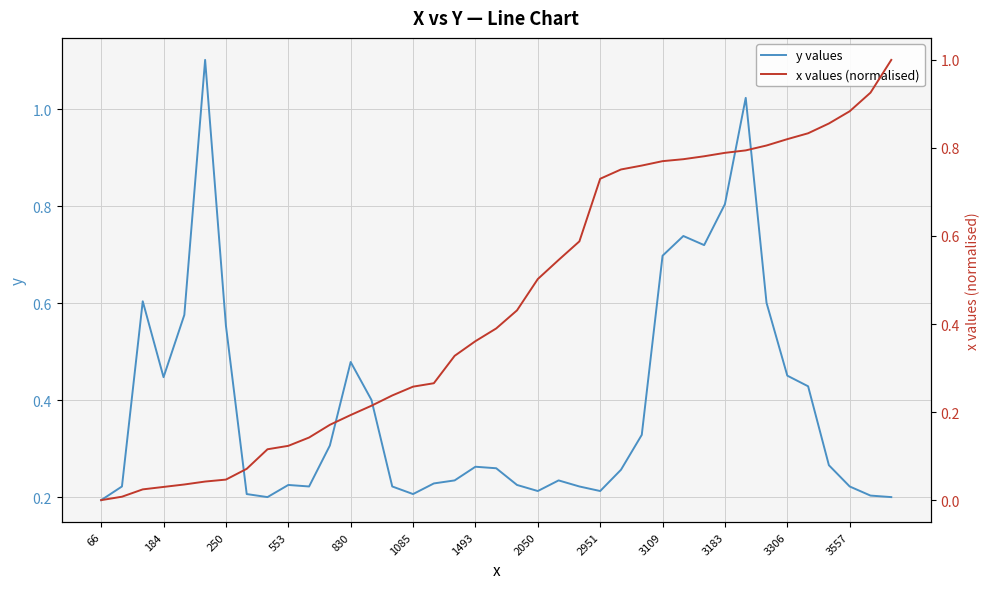

What is the difference between the maximum and minimum values in the x values (normalised) series?

1.0